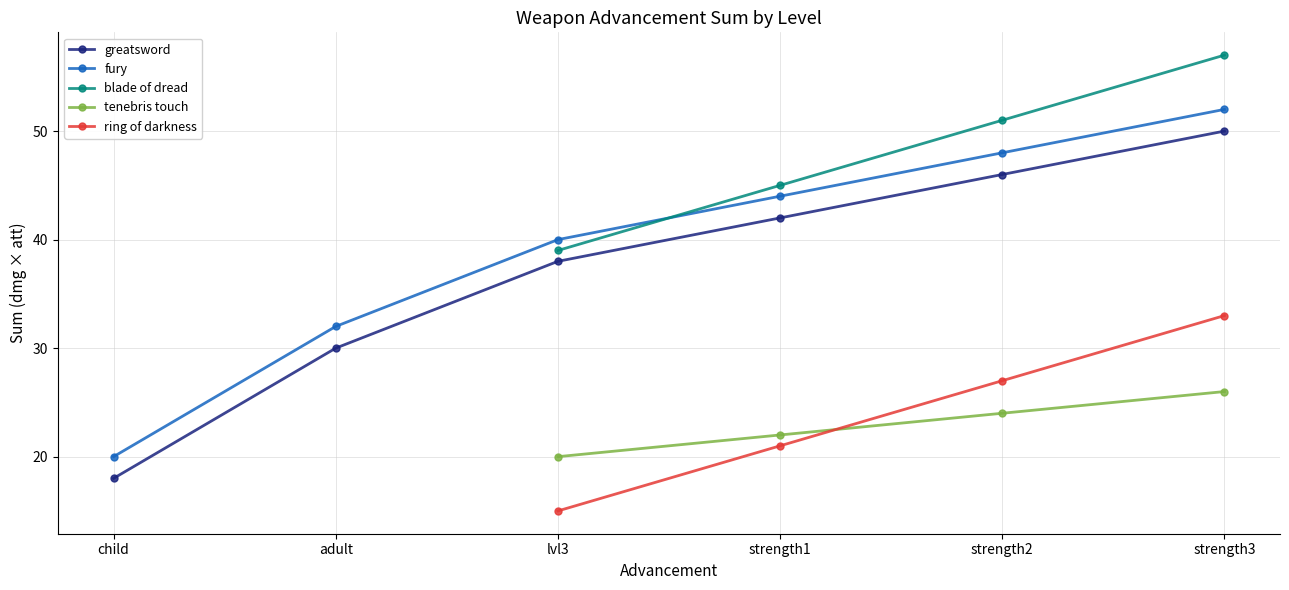

What is the total value across all series at child?

38